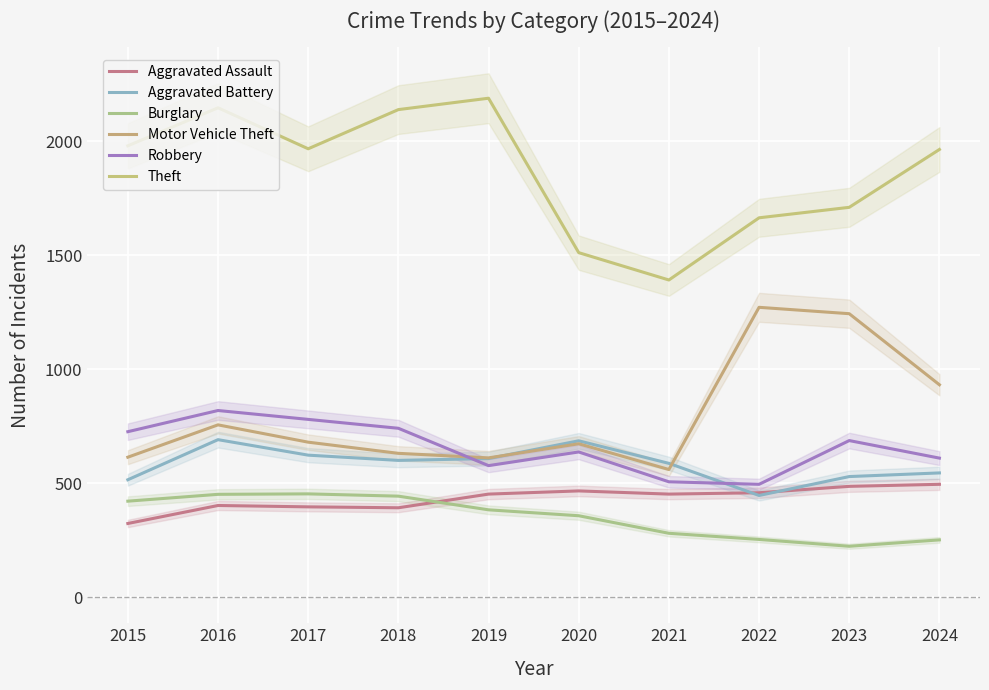

How many data points in Motor Vehicle Theft are above 680?

4